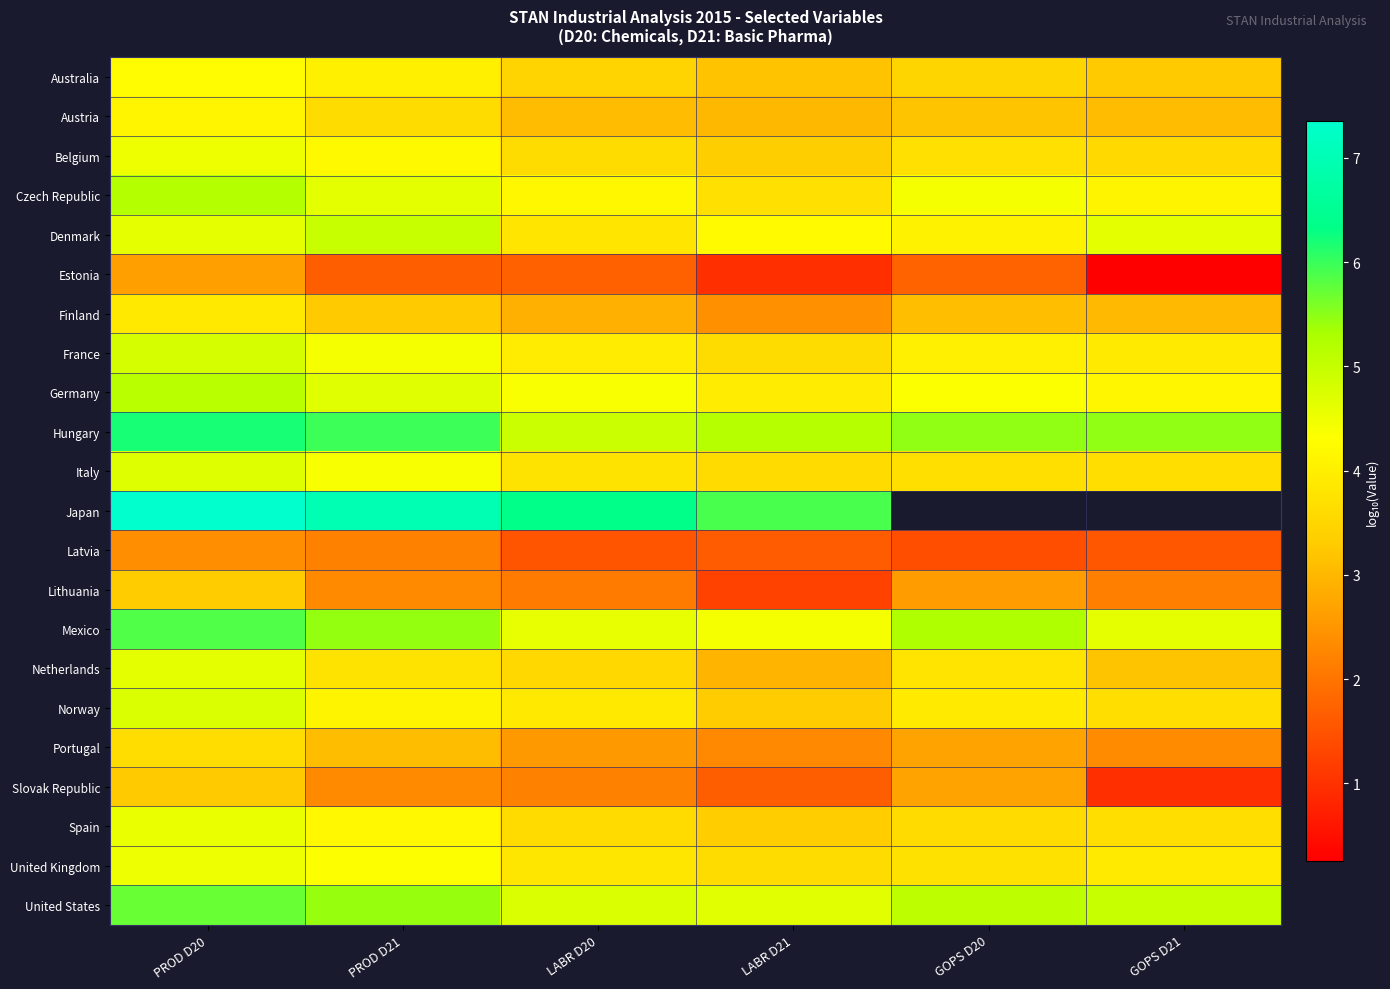

Which category has the highest value across all series?

PROD D20